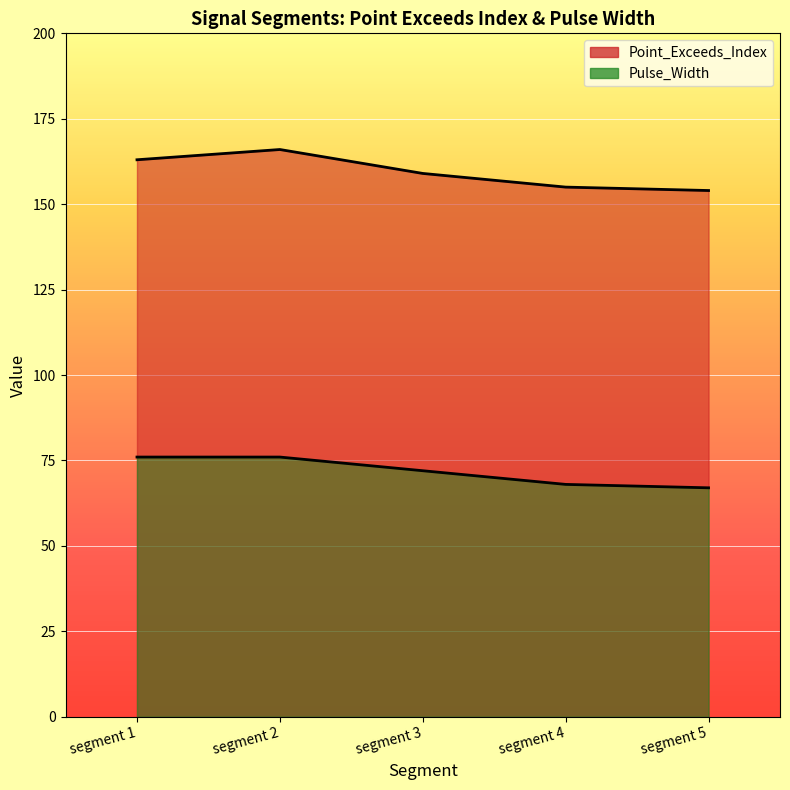

Reading left to right, extract all data points from this chart.

Point_Exceeds_Index: 163	166	159	155	154
Pulse_Width: 76	76	72	68	67